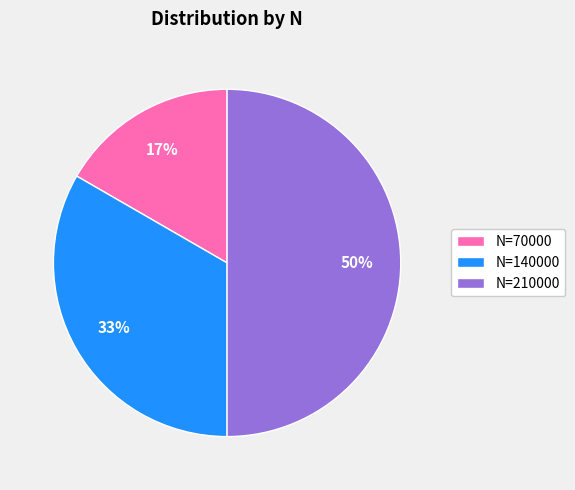

Between N=140000 and N=210000, which is larger?

N=210000